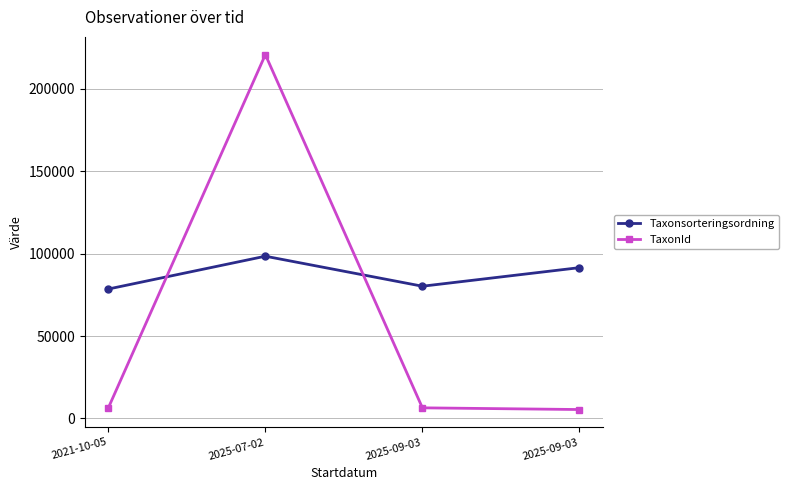

The value of Taxonsorteringsordning at 2025-09-03 is 120063. True or false?

False